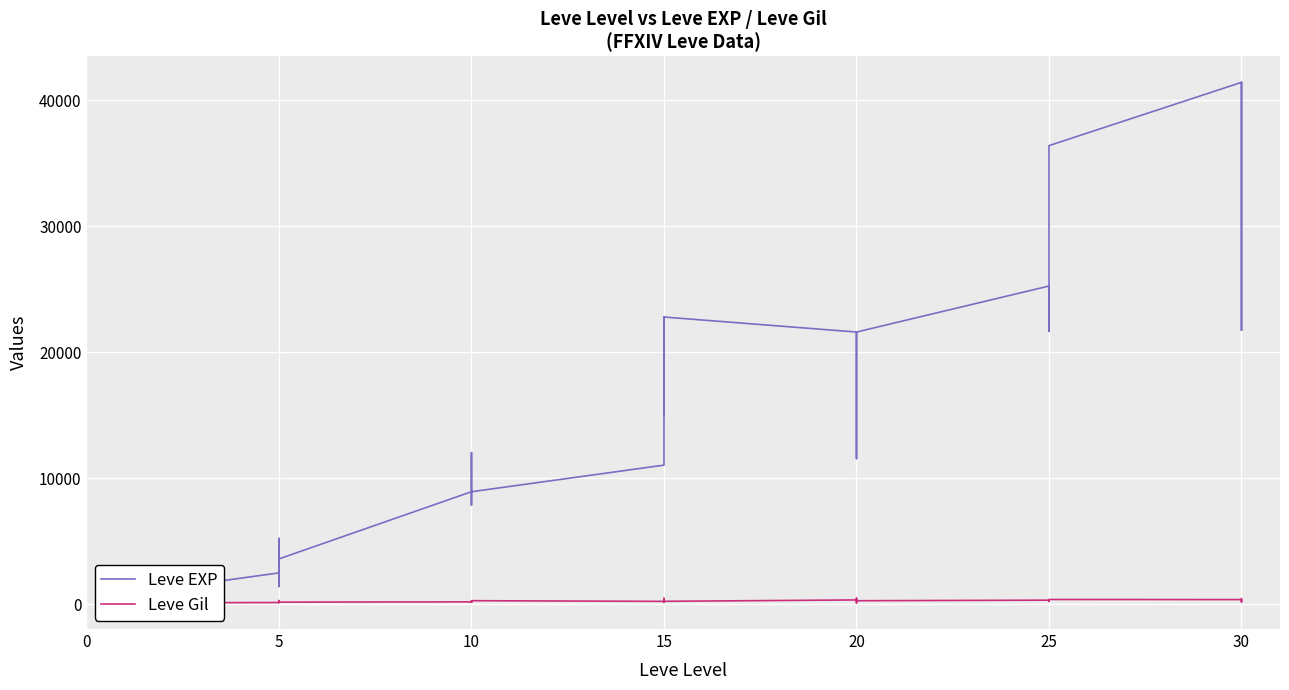

Reading left to right, transcribe all the data shown in this chart.

Leve EXP: 800	2040	1330	1330	800	2490	1420	5220	1420	3600	8930	8930	12030	7880	8930	11040	22790	14920	22790	21600	11560	17120	21600	25250	21650	36390	41410	41410	21740	41410
Leve Gil: 113	114	114	115	112	139	169	293	140	170	191	169	230	168	284	230	468	172	234	344	101	485	281	326	229	379	372	296	175	440